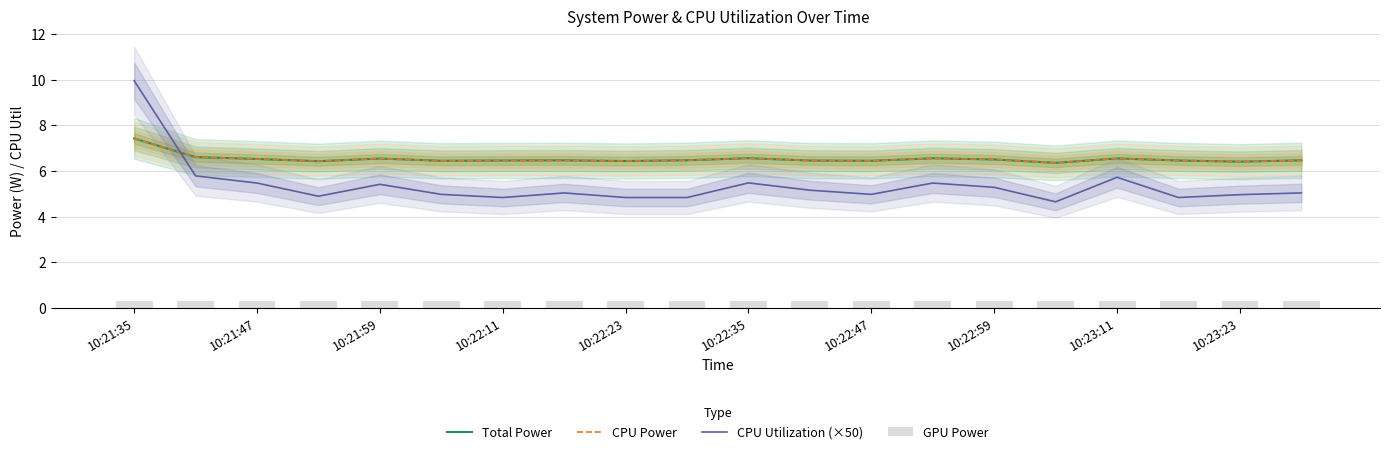

What is the difference between the maximum and minimum values in the Total Power series?

1.1